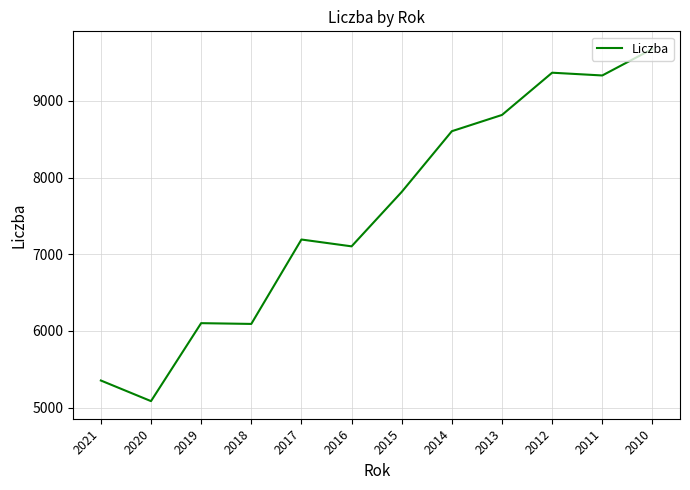

Which category has the lowest value across all series?

2020